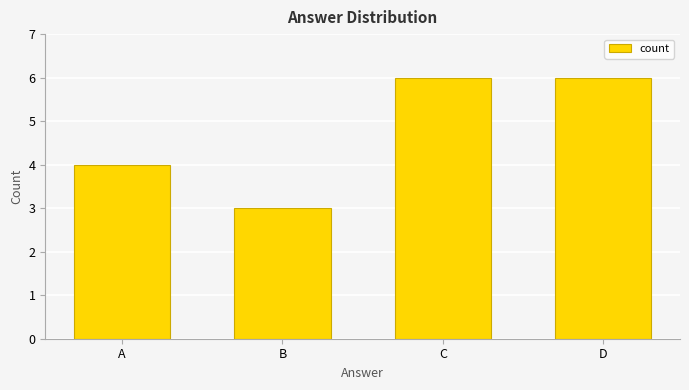

What is the sum of all values?

19